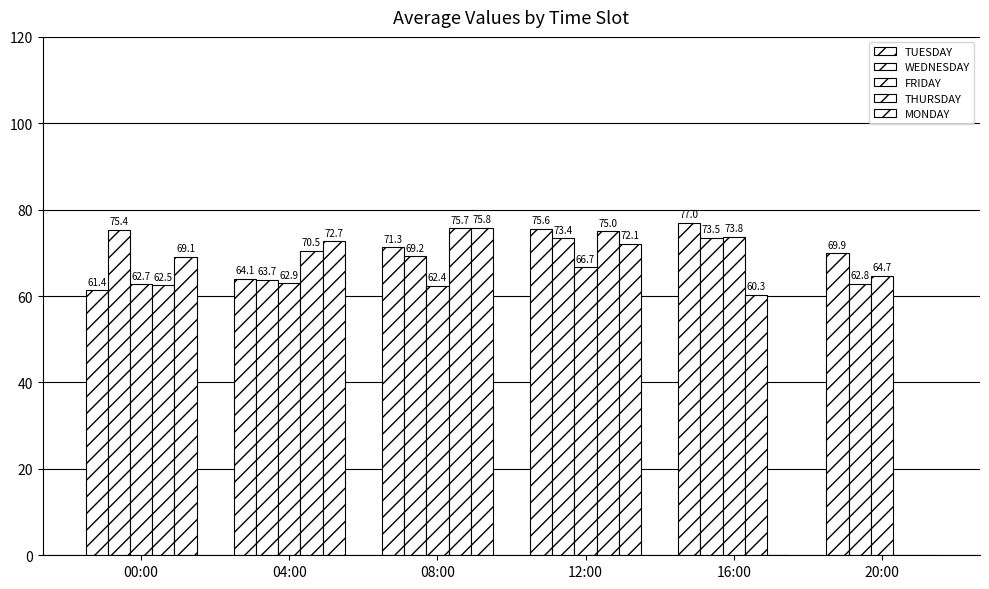

At which label does TUESDAY reach its peak?

16:00